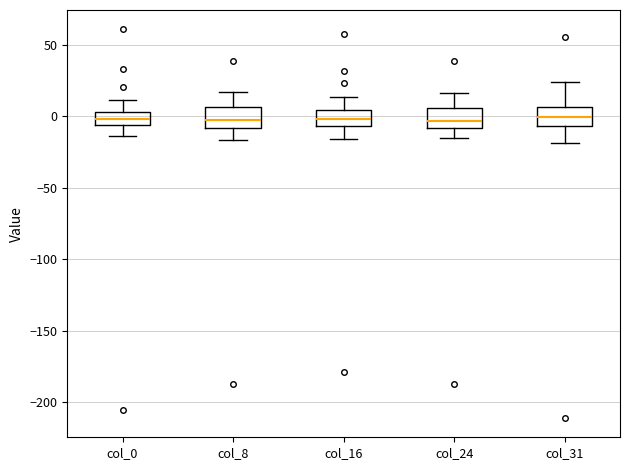

Reading left to right, read every box against the y-axis: the position of its median line, the range the box covers, and the ends of its whiskers. The values are not printed on the chart, so give them approximately, as read against the axis.

col_0: median 0, box -5 to 5, whiskers -15 to 10
col_8: median -5, box -10 to 5, whiskers -15 to 15
col_16: median 0, box -5 to 5, whiskers -15 to 15
col_24: median -5, box -10 to 5, whiskers -15 to 15
col_31: median 0, box -5 to 5, whiskers -20 to 25